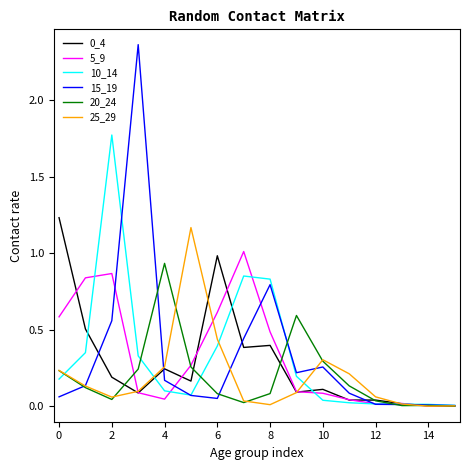

Which series has the widest spread of values?

15_19